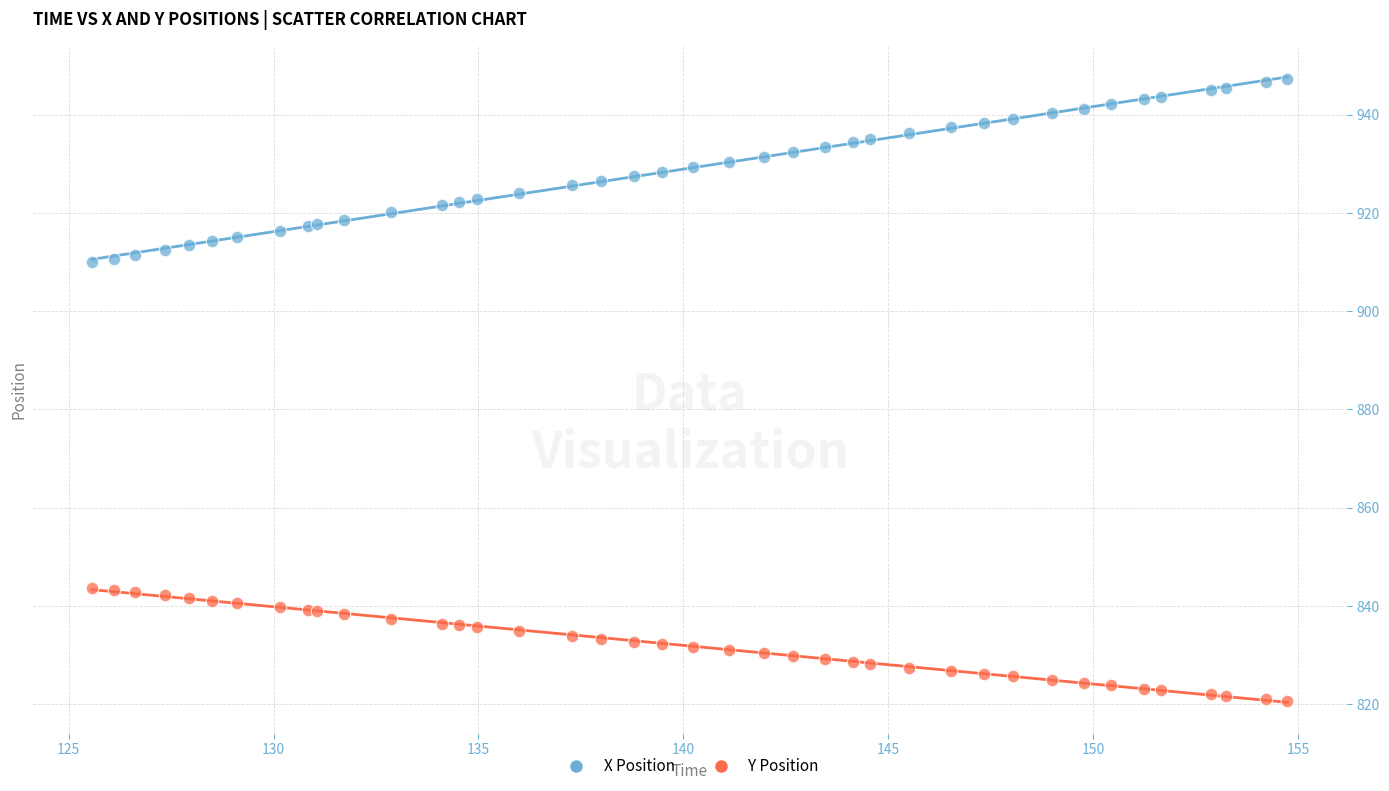

What is the X range (max minus min) for the scatter plot?

29.2